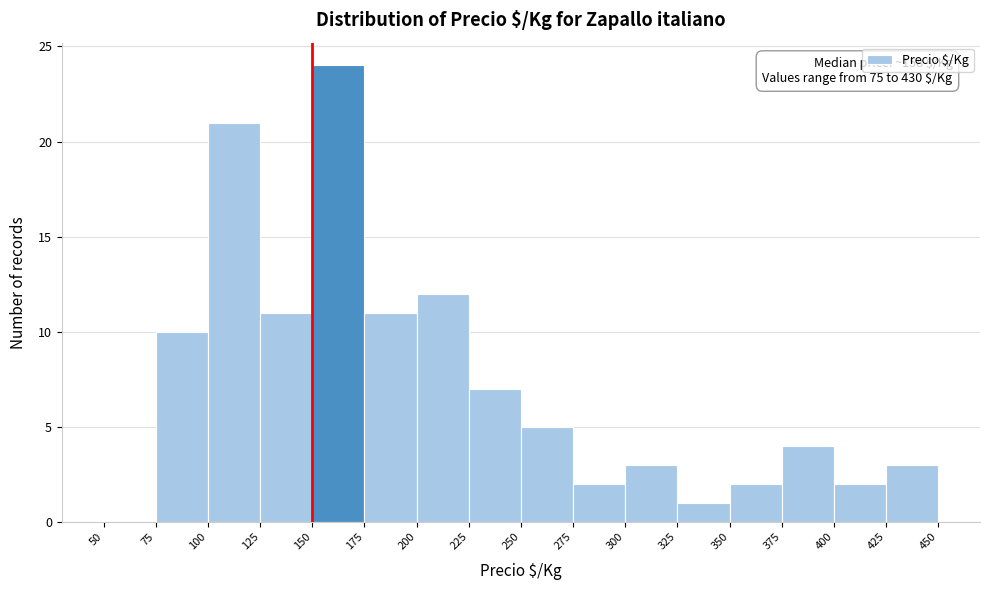

Over which range of the x-axis is the bar tallest?

150 to 175